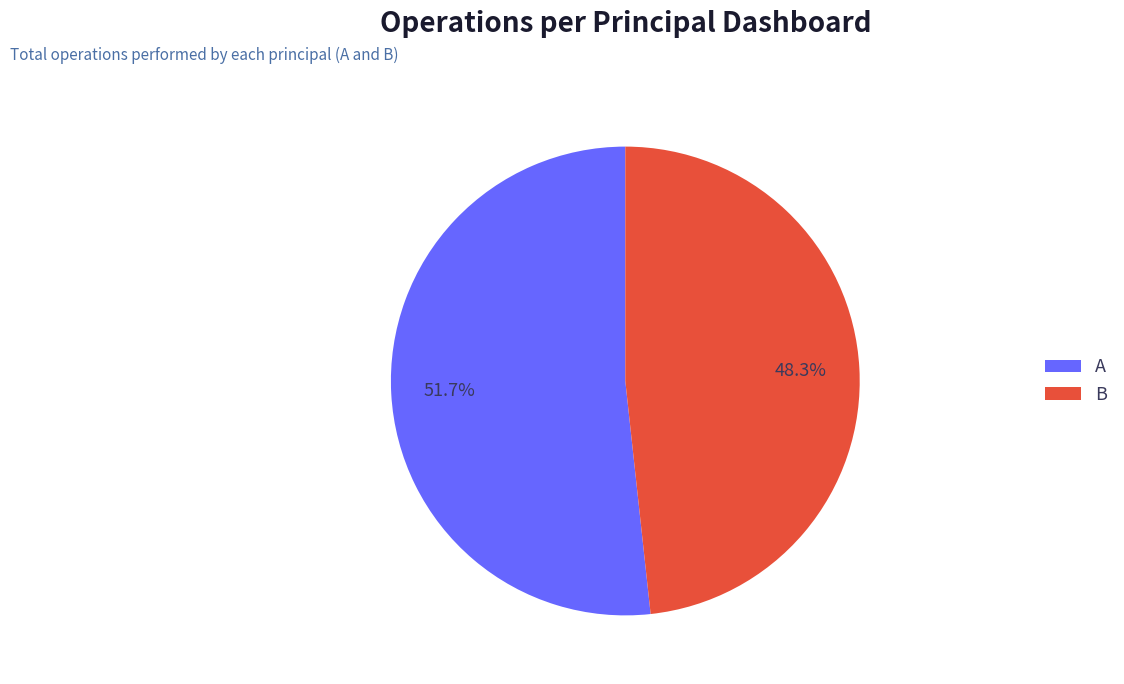

What is the largest slice in the pie chart?

A